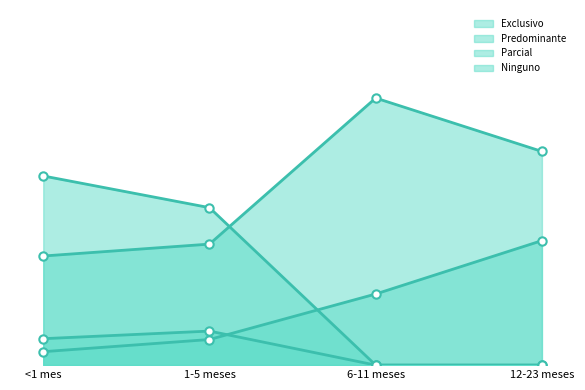

Does the chart have visible grid lines?

No